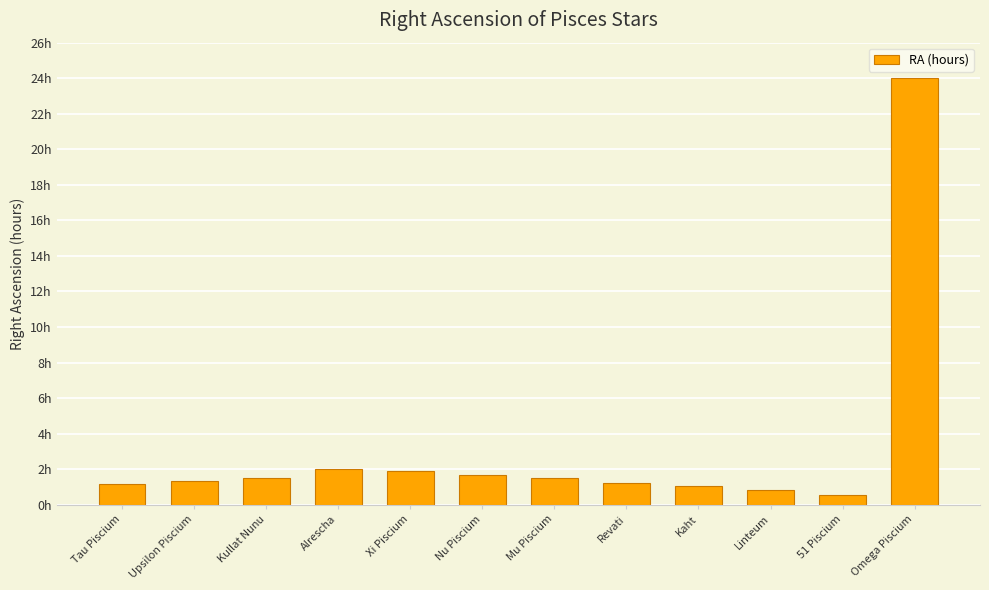

What is the value of the 11th bar from the left?

0.5